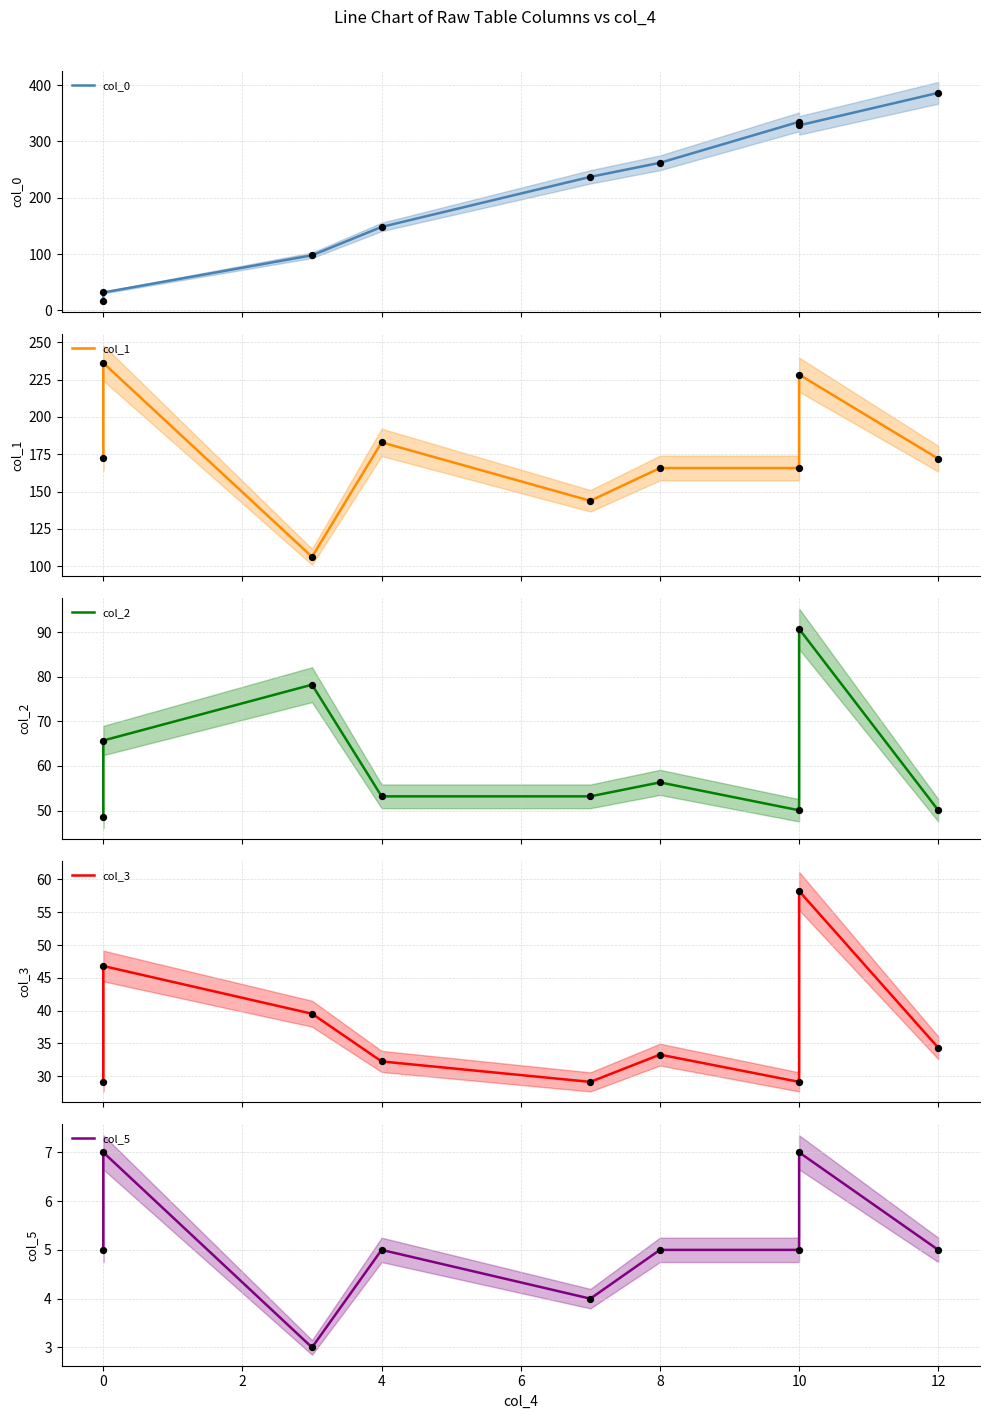

At which category is the sum across all series the highest?

10